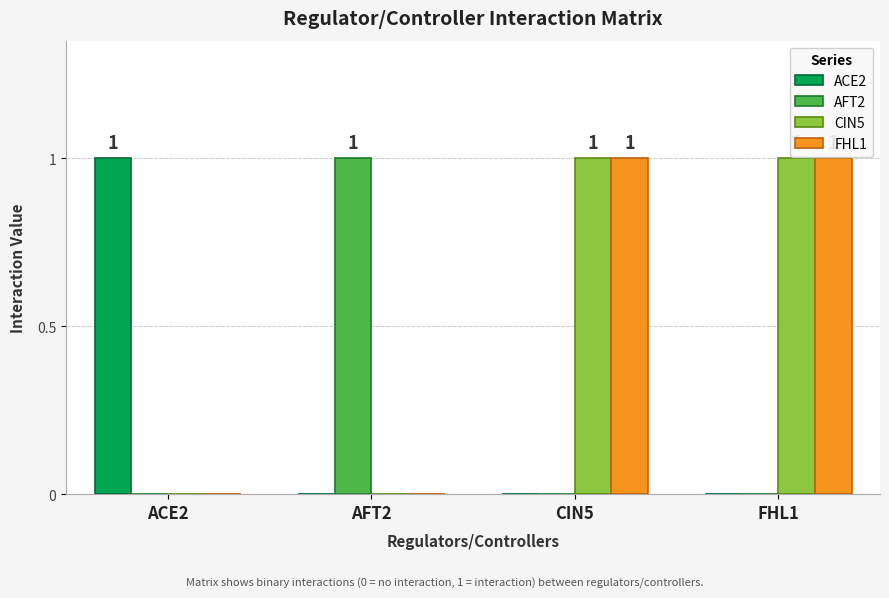

True or false: ACE2 has a value of 2 at ACE2.

False